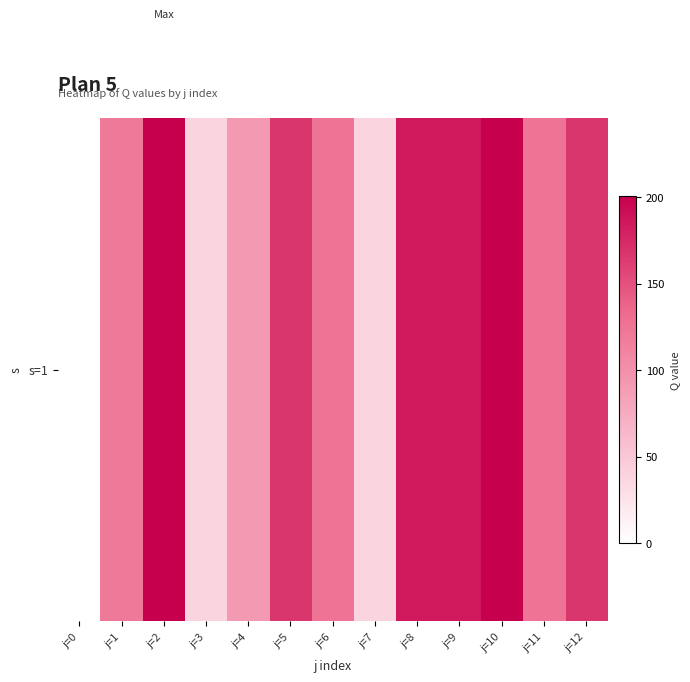

List the labels in order of value, largest first.

j=2, j=10, j=8, j=9, j=5, j=12, j=6, j=11, j=1, j=4, j=3, j=7, j=0